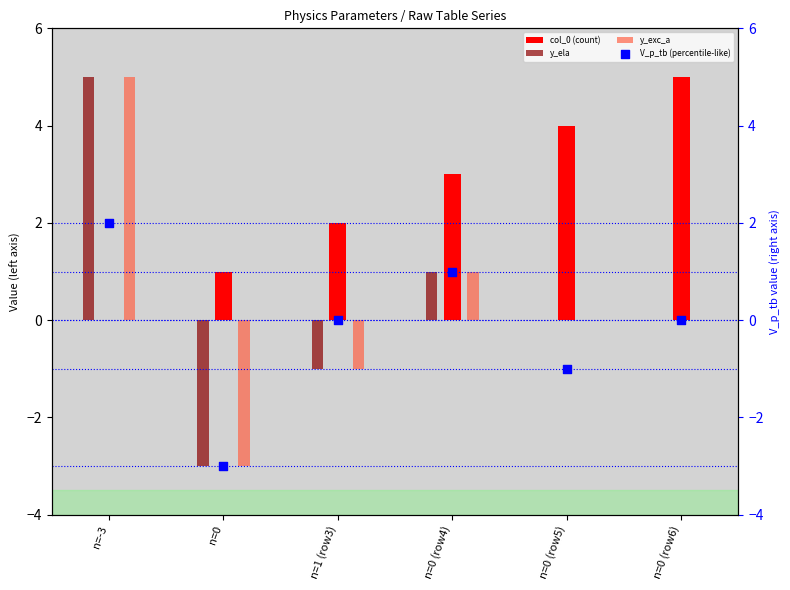

Is the value of col_0 (count) at n=-3 greater than the value of y_exc_a at n=0 (row5)?

No